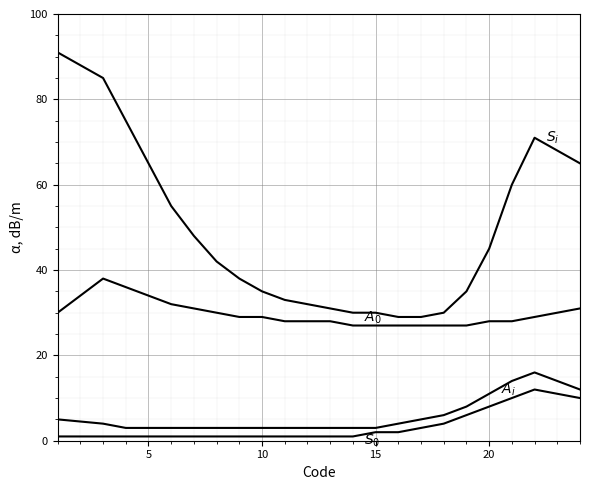

Is this an area chart (filled region under the line)?

No